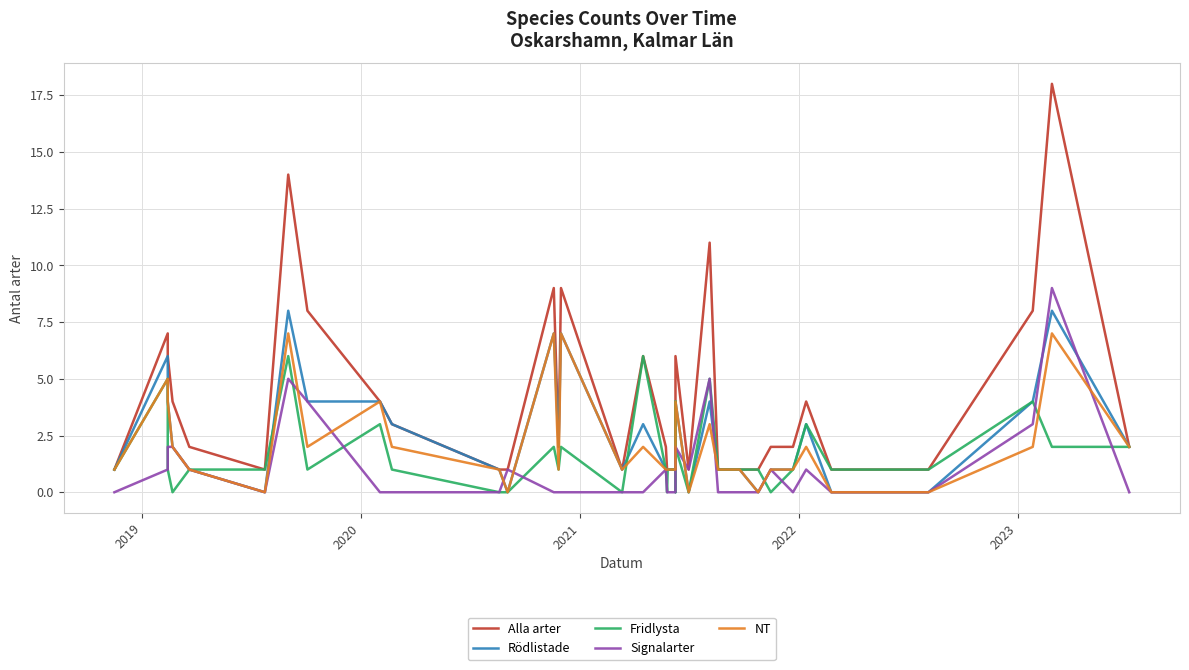

Does the chart have visible grid lines?

Yes